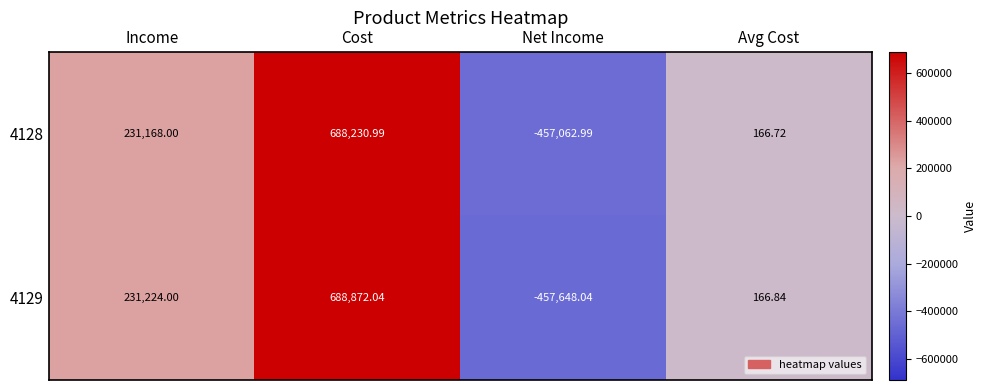

Which series changed the most between Income and Cost?

4129